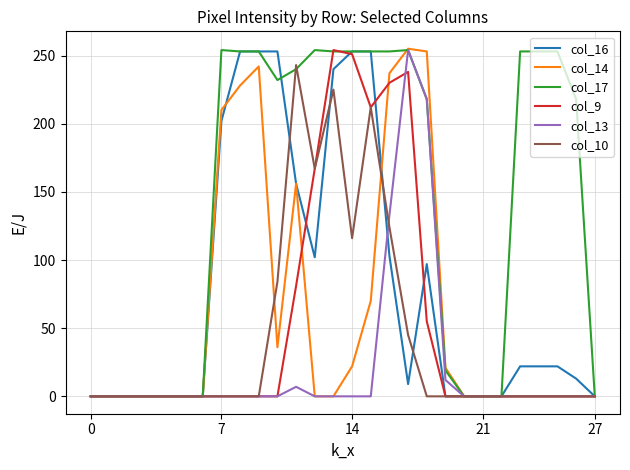

What is the average value of the col_9 series?

53